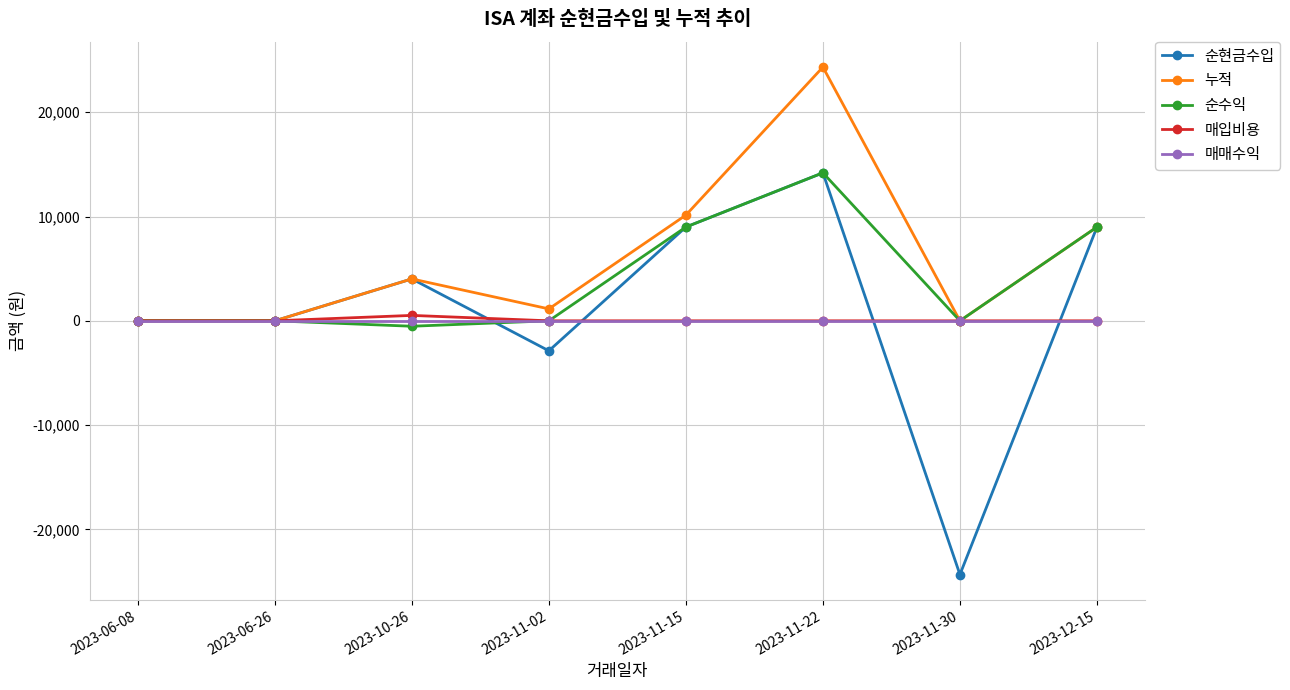

What is the label of the 3rd point from the right?

2023-11-22